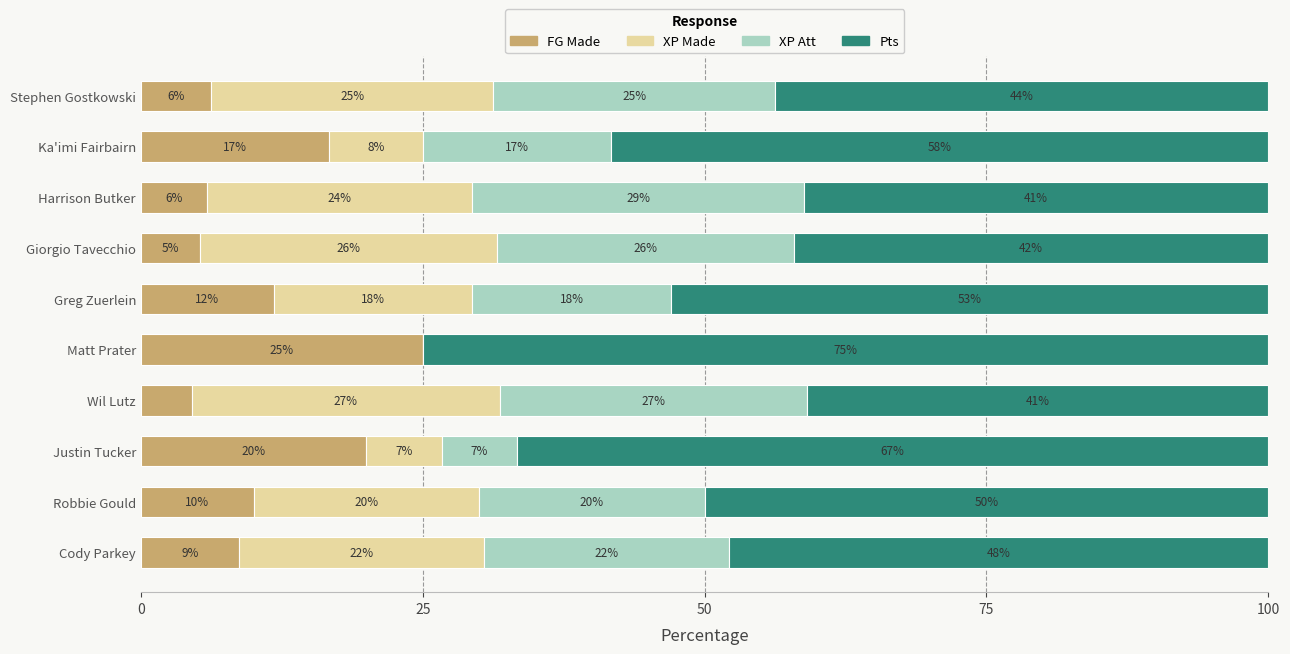

What are all the series names shown in the legend?

FG Made, XP Made, XP Att, Pts